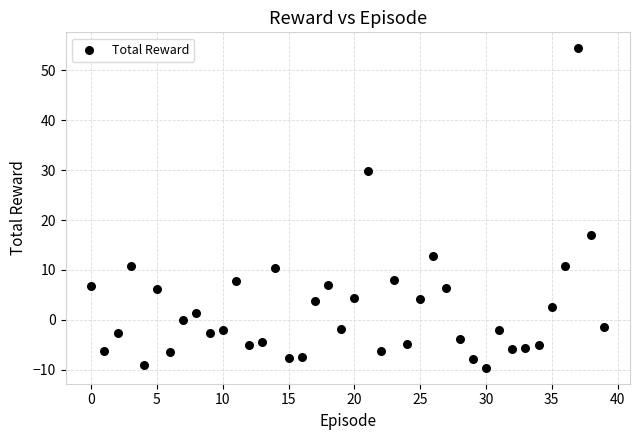

What Y value in the scatter plot is closest to 22?

17.0